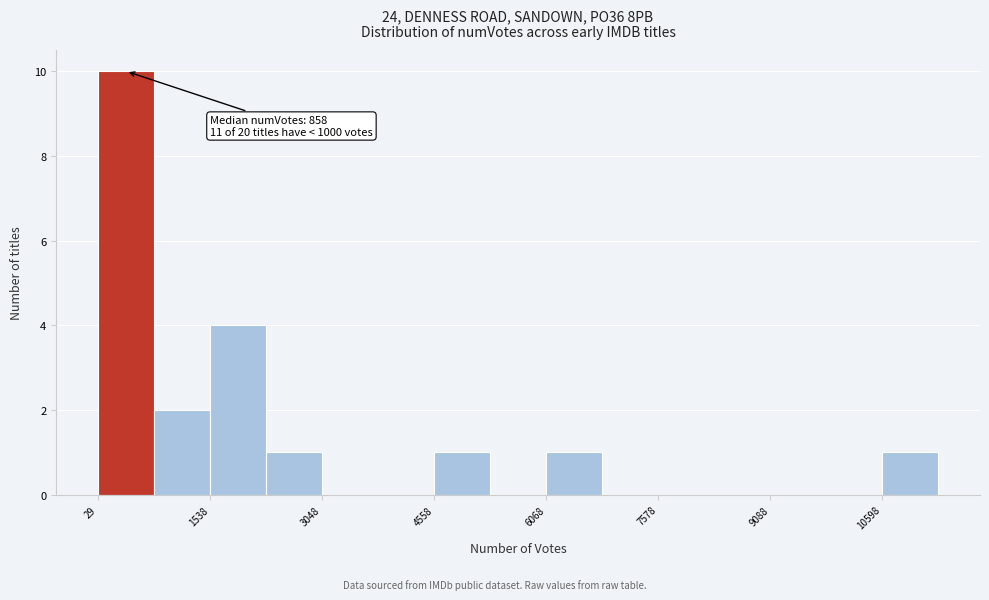

Around what value on the x-axis is the tallest bar? Give the approximate position of its centre, as read against the axis.

400